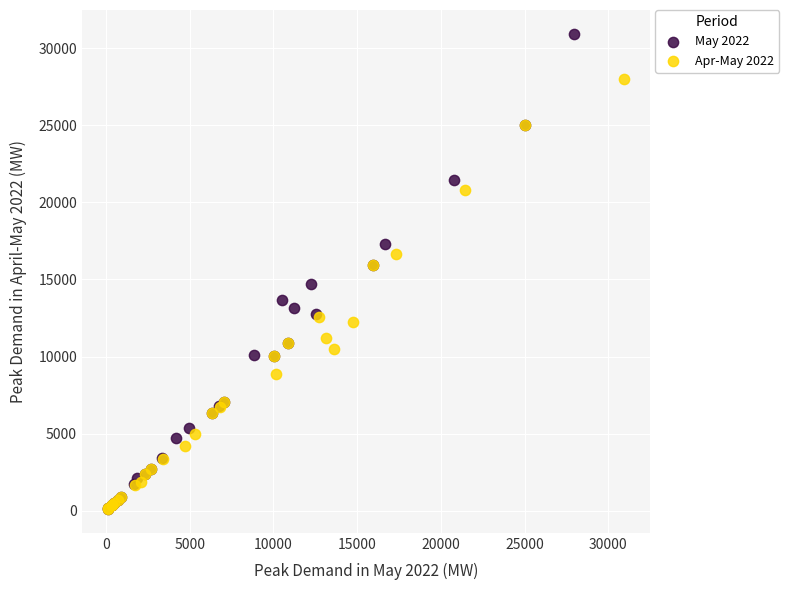

Which series has the widest spread of Y values?

May 2022